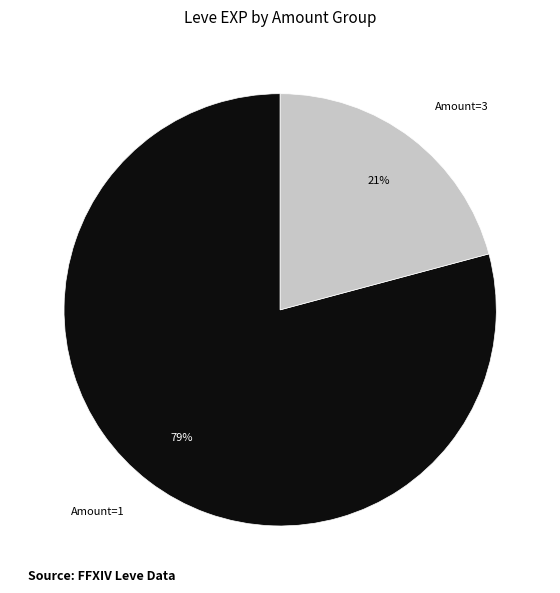

To the nearest percent, what is the difference between the largest and smallest slice percentages?

58%